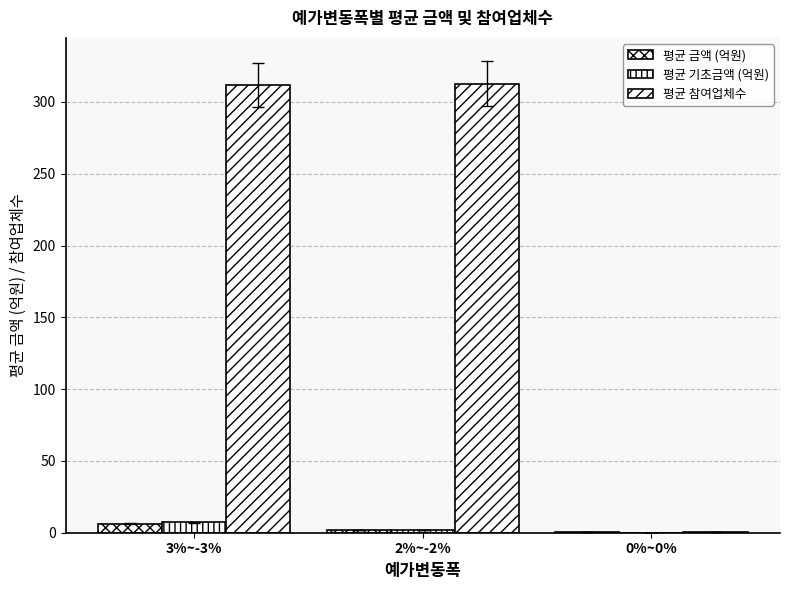

Count the number of data series in this chart.

3